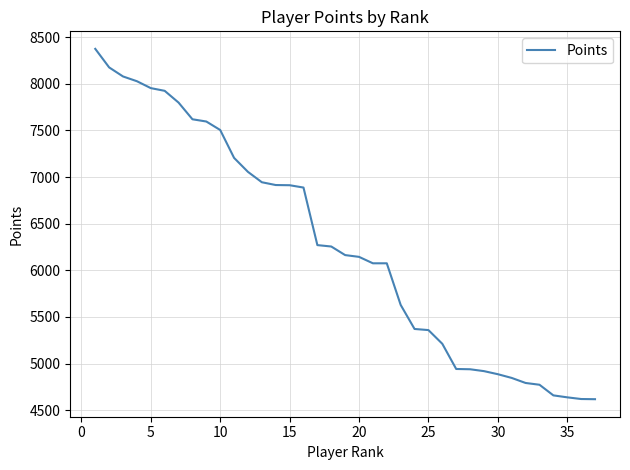

Does the chart have visible grid lines?

Yes